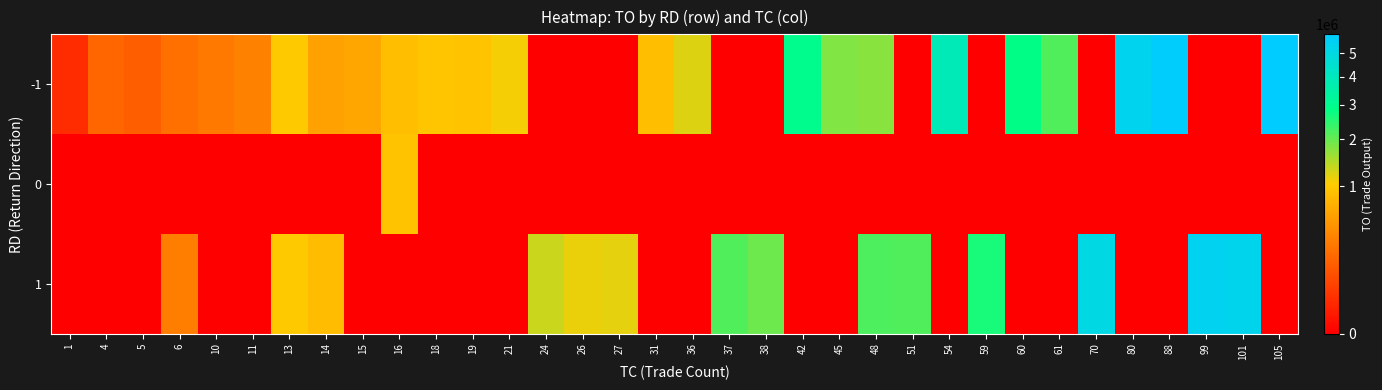

Reading left to right, extract all data points from this chart.

-1: 1=25200	4=187000	5=150100	6=230640	10=276940	11=336410	13=1005180	14=583850	15=621660	16=878460	18=971910	19=925430	21=1098310	24=0	26=0	27=0	31=878460	36=1212730	37=0	38=0	42=2937890	45=1790140	48=1735100	51=0	54=3927240	59=0	60=2857450	61=2163300	70=0	80=5317650	88=5748170	99=0	101=0	105=5873670
0: 1=0	4=0	5=0	6=0	10=0	11=0	13=0	14=0	15=0	16=926360	18=0	19=0	21=0	24=0	26=0	27=0	31=0	36=0	37=0	38=0	42=0	45=0	48=0	51=0	54=0	59=0	60=0	61=0	70=0	80=0	88=0	99=0	101=0	105=0
1: 1=0	4=0	5=0	6=317100	10=0	11=0	13=1005180	14=864550	15=0	16=0	18=0	19=0	21=0	24=1341860	26=1154580	27=1174860	31=0	36=0	37=2170630	38=1945070	42=0	45=0	48=2199300	51=2154630	54=0	59=2619410	60=0	61=0	70=5010580	80=0	88=0	99=5404450	101=5267010	105=0